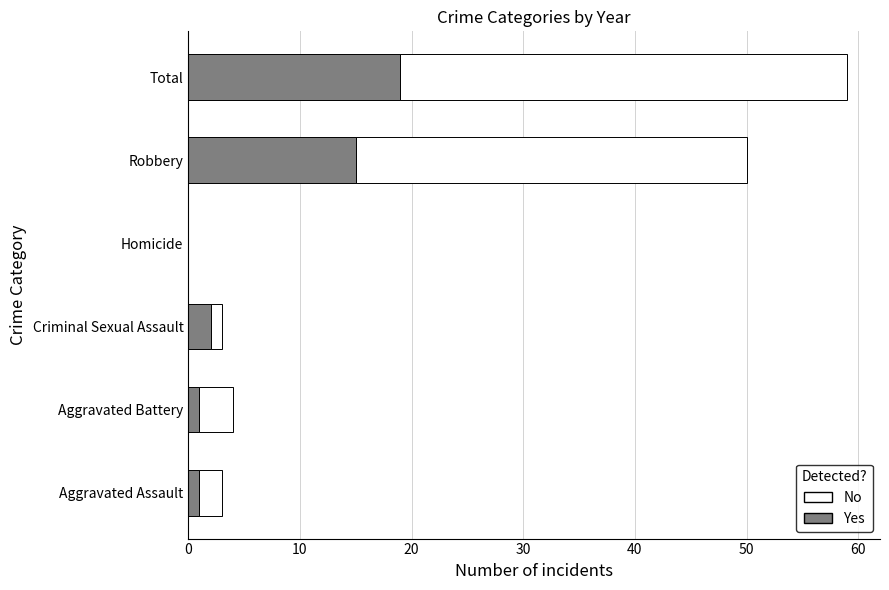

What is the sum of all Yes values?

38